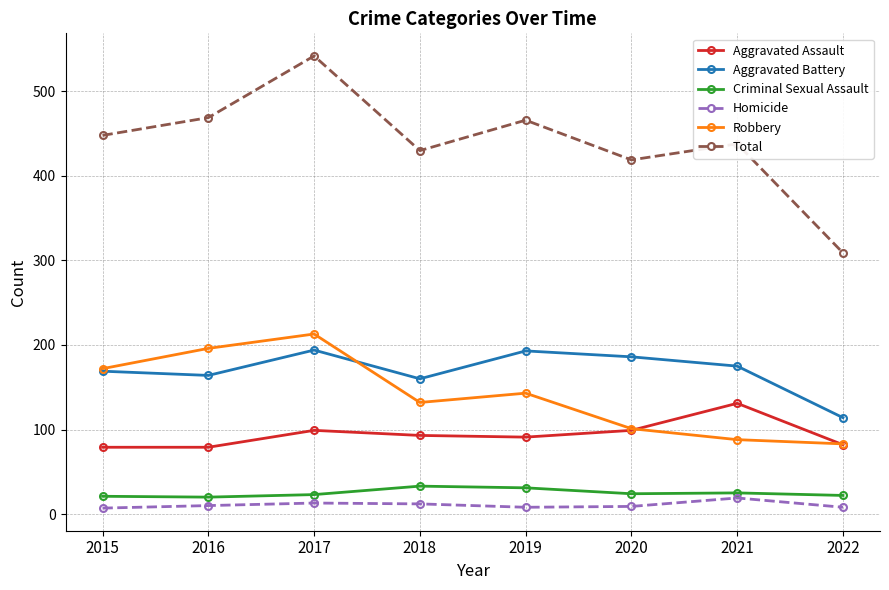

True or false: Homicide has more than 1 interior local peaks.

True